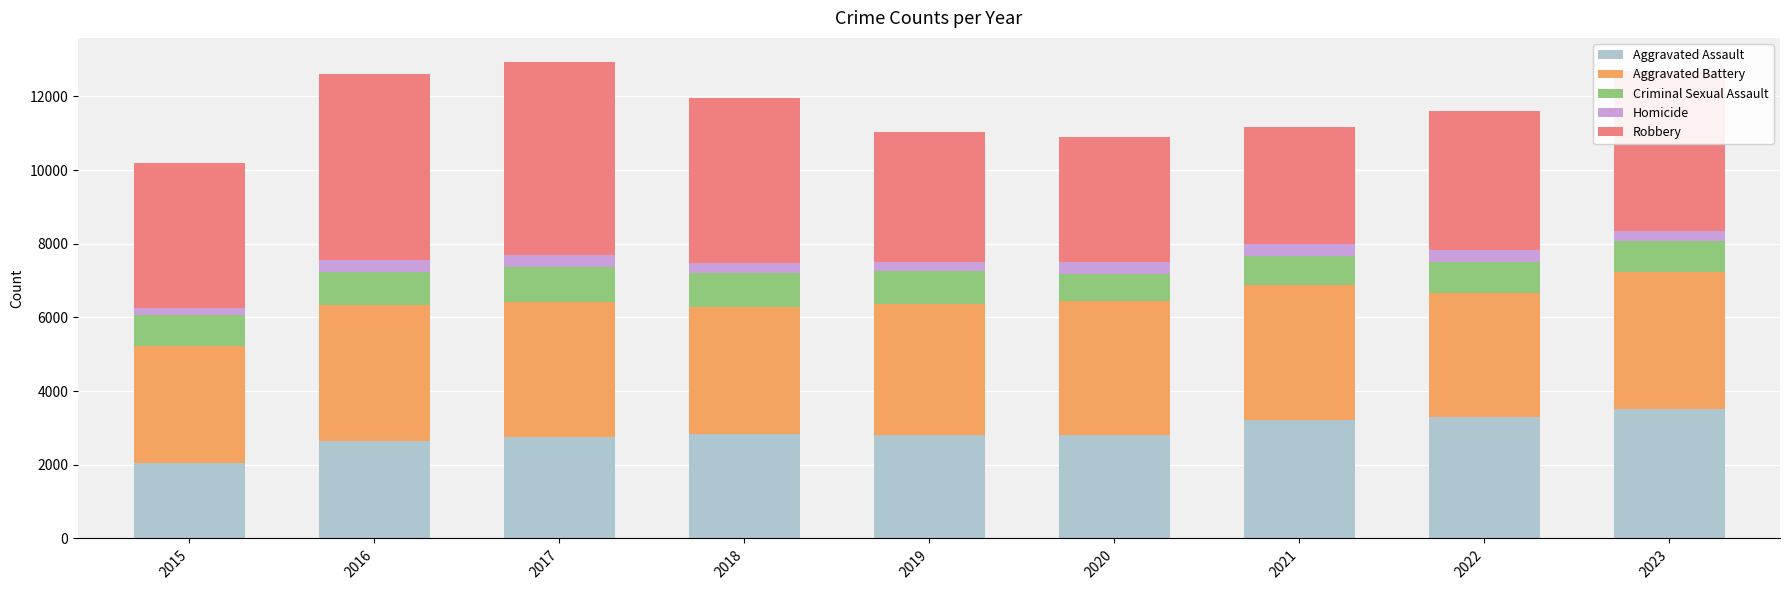

What is the minimum value for Aggravated Assault?

2051